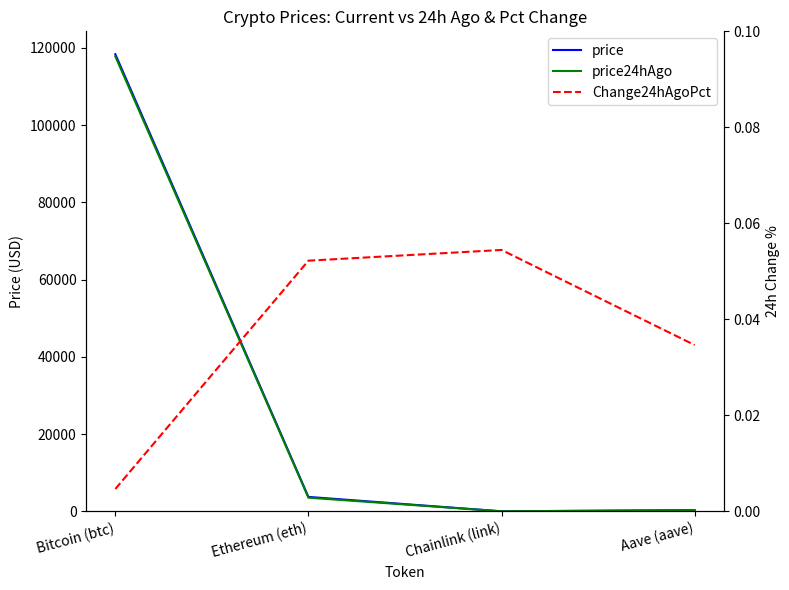

How many data points in price are less than 3748?

2